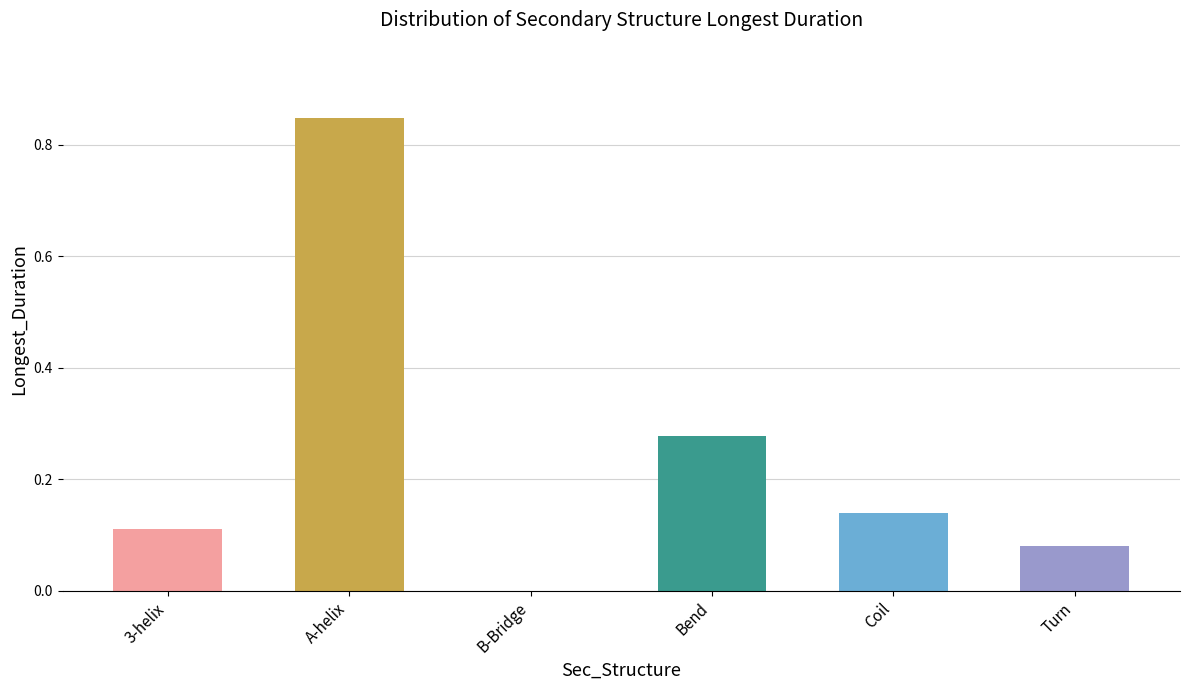

Is it true that the value at 3-helix is 0.2?

False